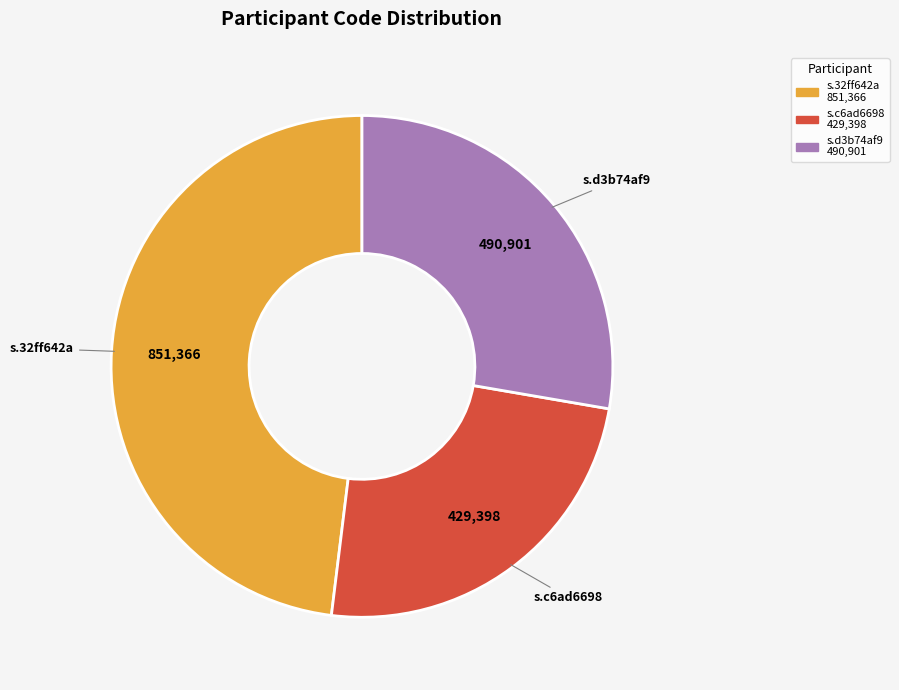

What is the largest slice in the pie chart?

s.32ff642a